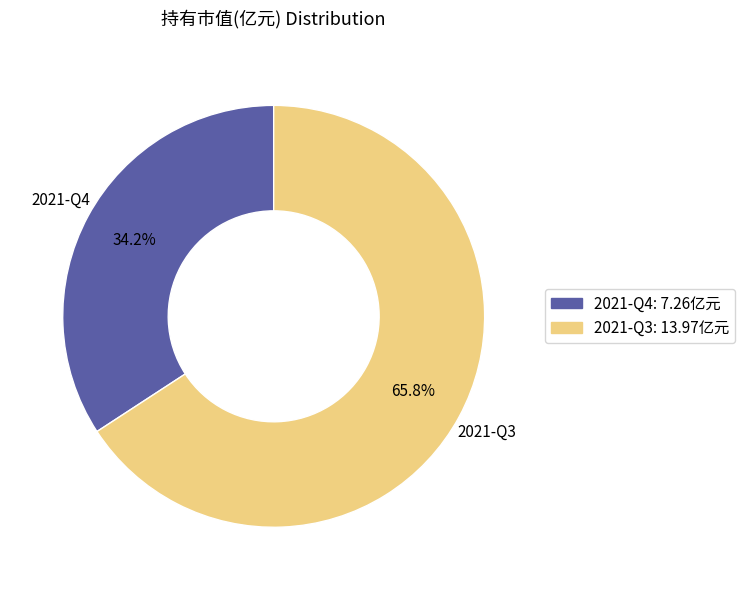

To the nearest percent, what percentage of the pie is 2021-Q3?

66%